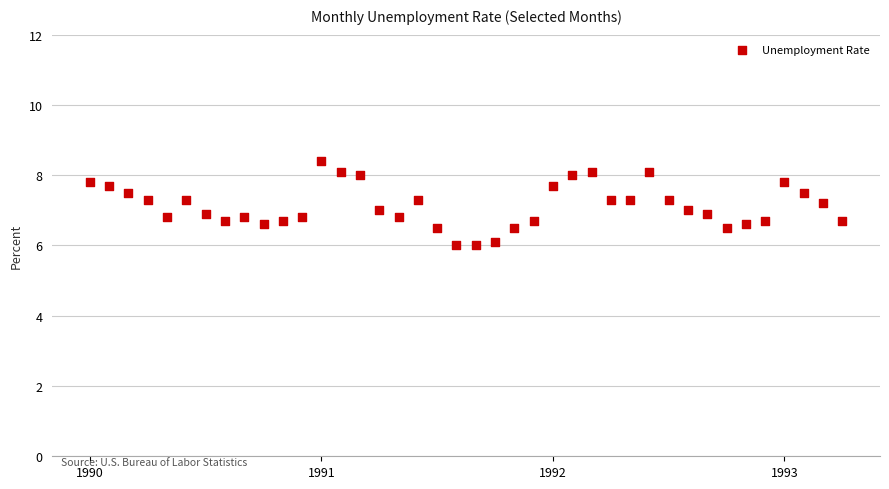

What is the range of Y values (max minus min)?

2.4